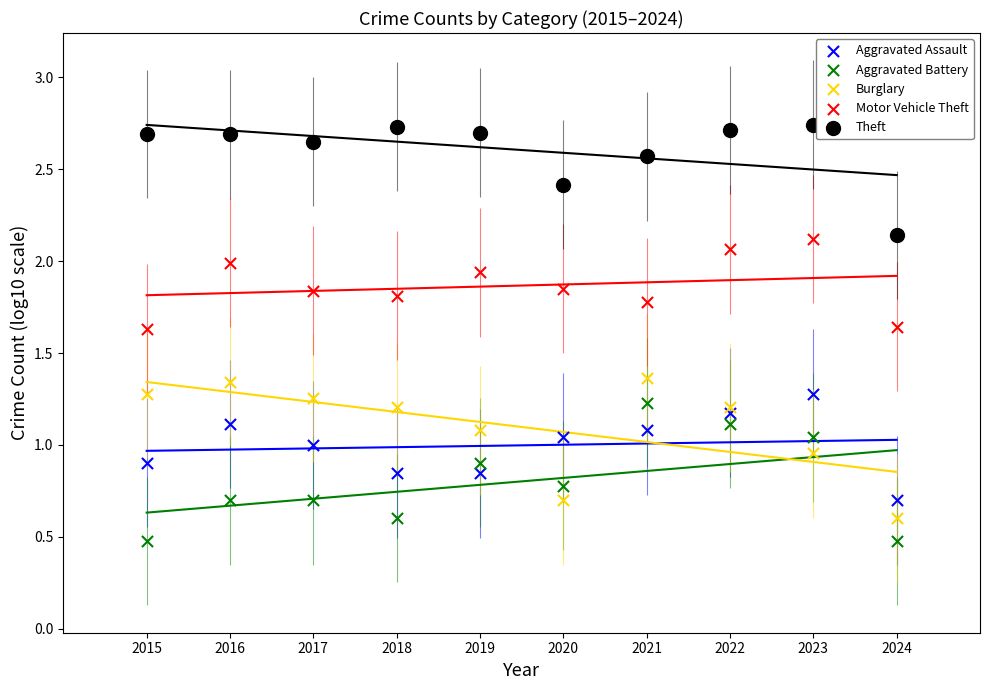

Which series reaches the maximum Y coordinate?

Theft